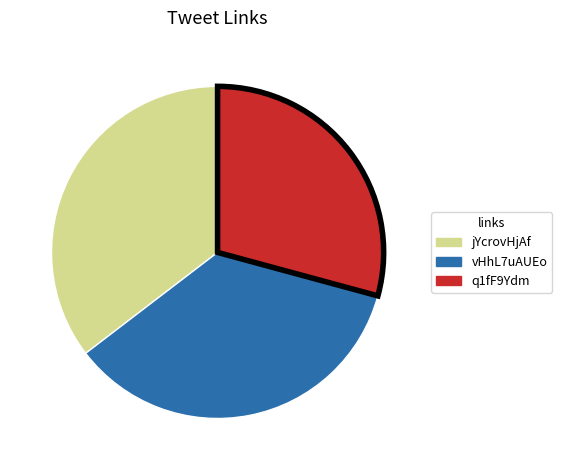

How many slices are in this pie chart?

3